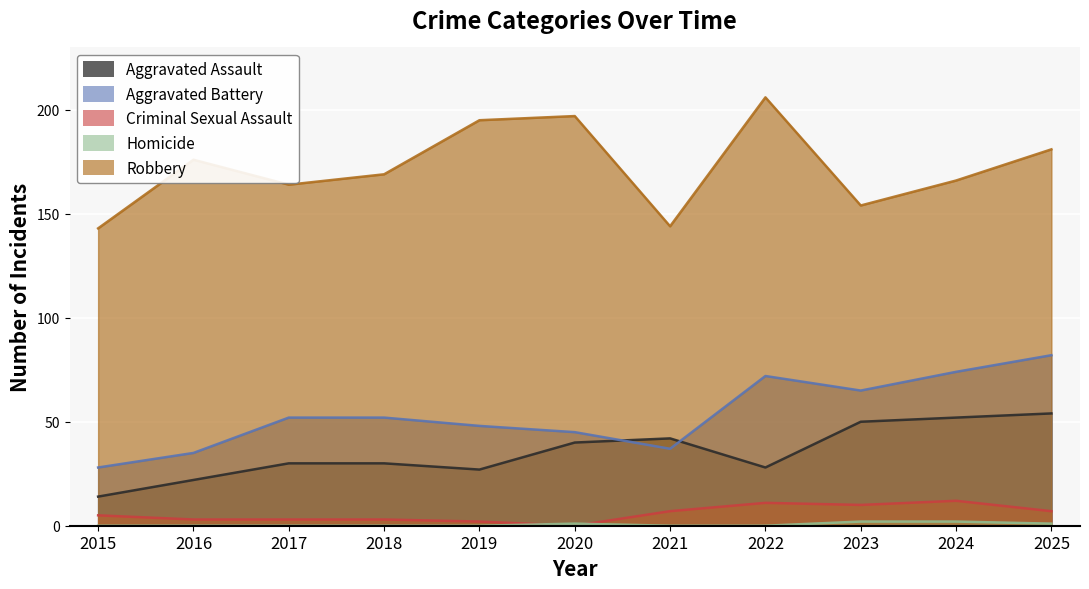

What is the difference between the highest and lowest values at 2015?

143